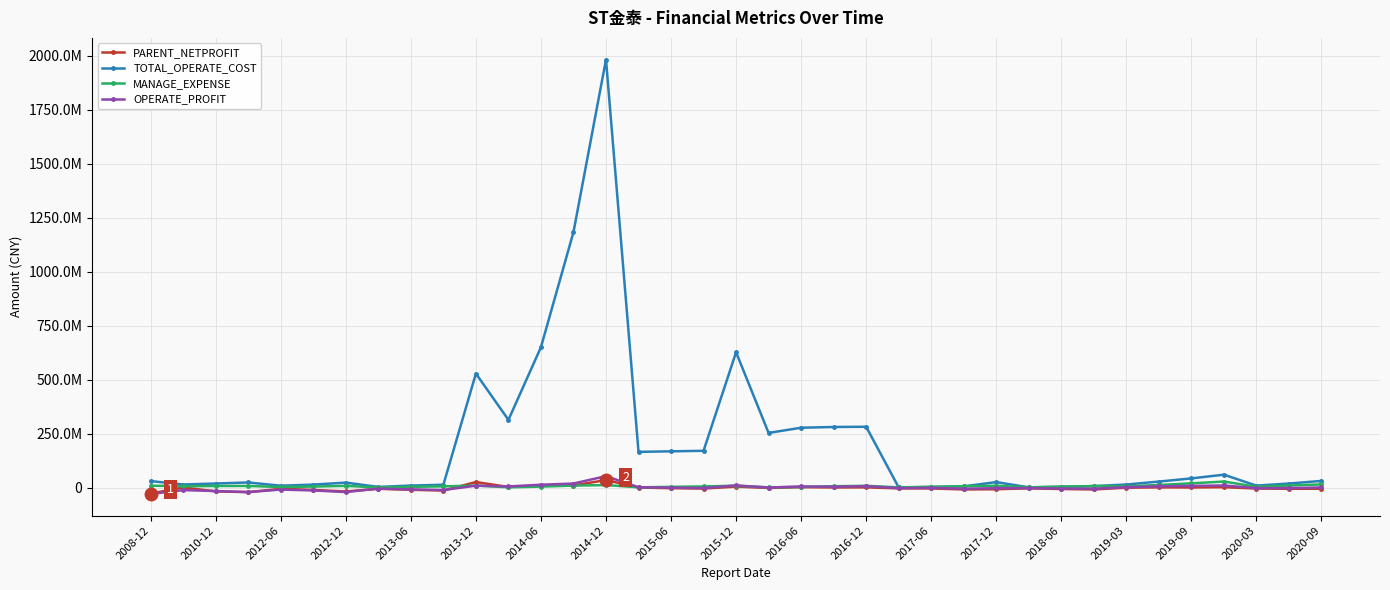

What are all the series names shown in the legend?

PARENT_NETPROFIT, TOTAL_OPERATE_COST, MANAGE_EXPENSE, OPERATE_PROFIT